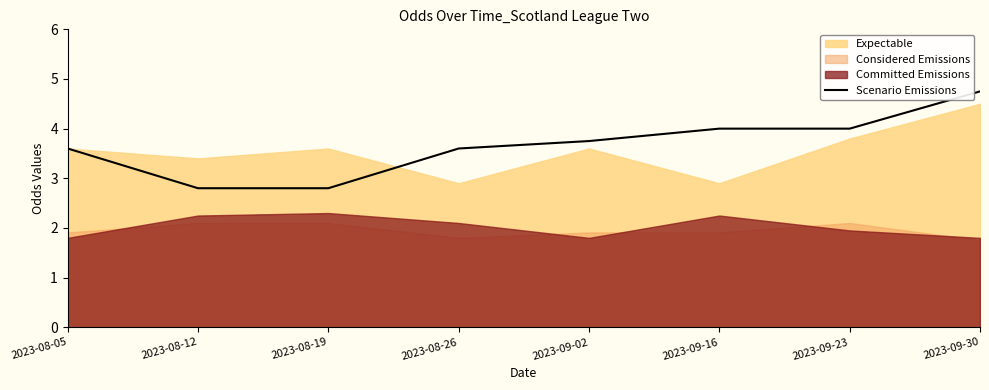

True or false: there are more than 2 points higher than both neighbors.

False